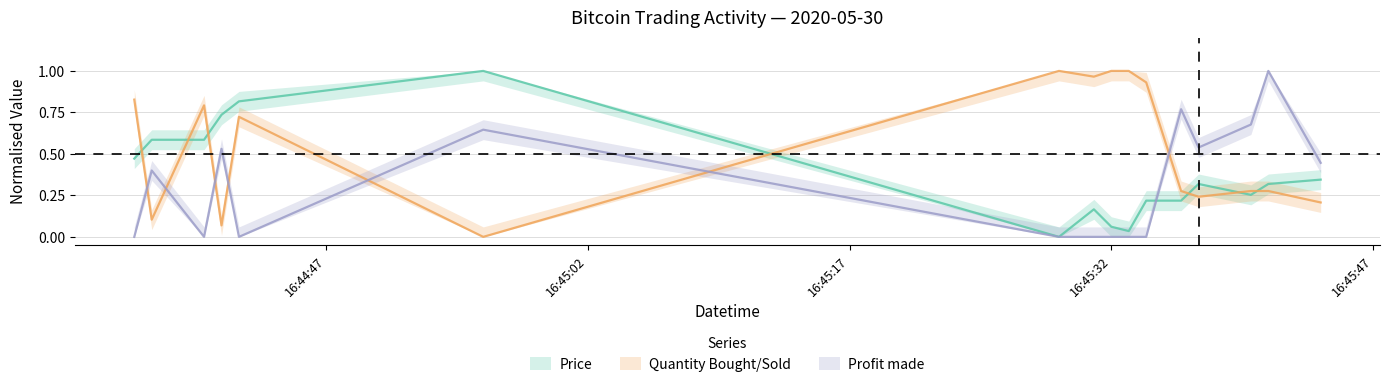

True or false: Profit made has more than 1 interior local peaks.

True